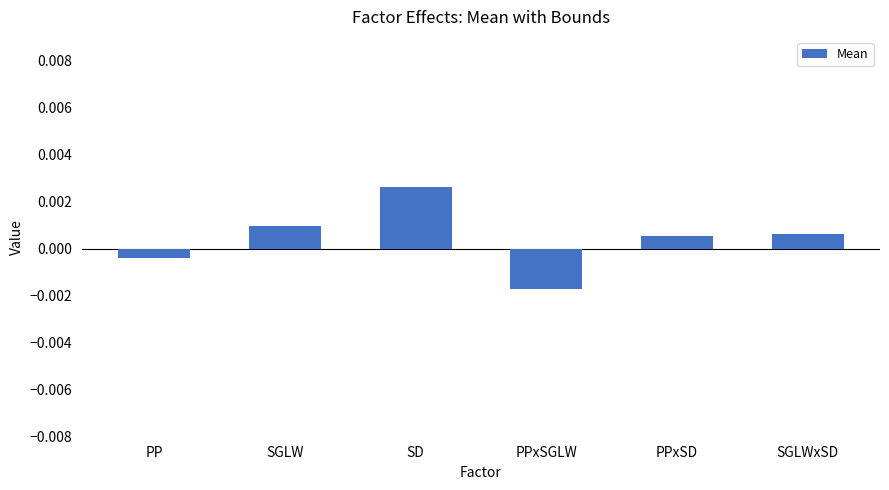

Which label corresponds to the largest value in the chart?

SD